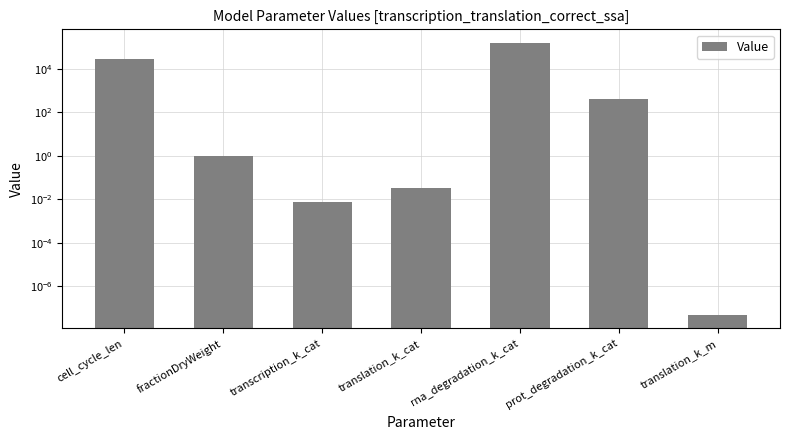

Rank the categories by value from lowest to highest.

translation_k_m, transcription_k_cat, translation_k_cat, fractionDryWeight, prot_degradation_k_cat, cell_cycle_len, rna_degradation_k_cat